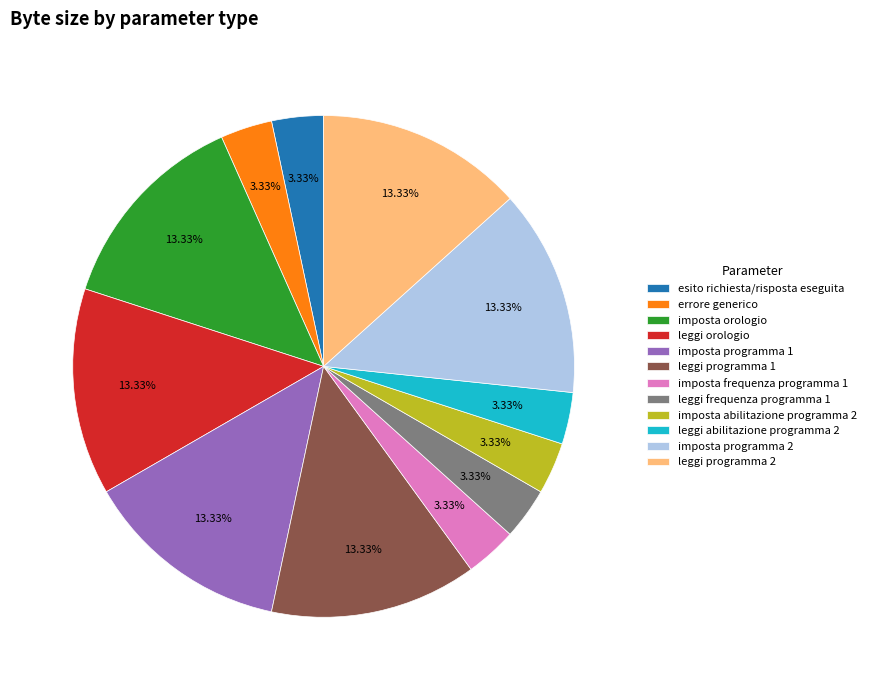

Which has a higher value, leggi programma 1 or imposta frequenza programma 1?

leggi programma 1